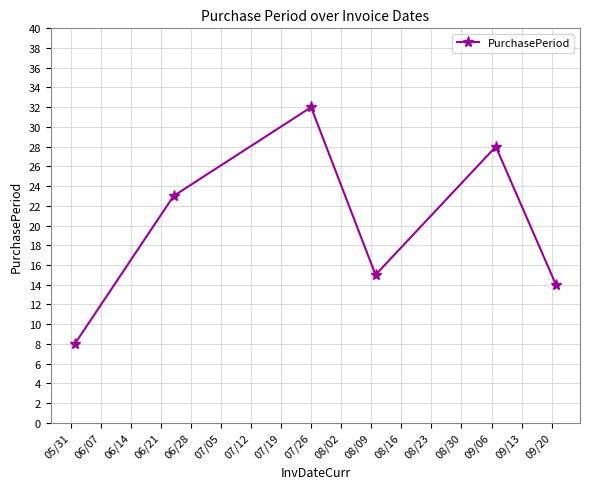

What is the difference between the second highest and second lowest values?

14